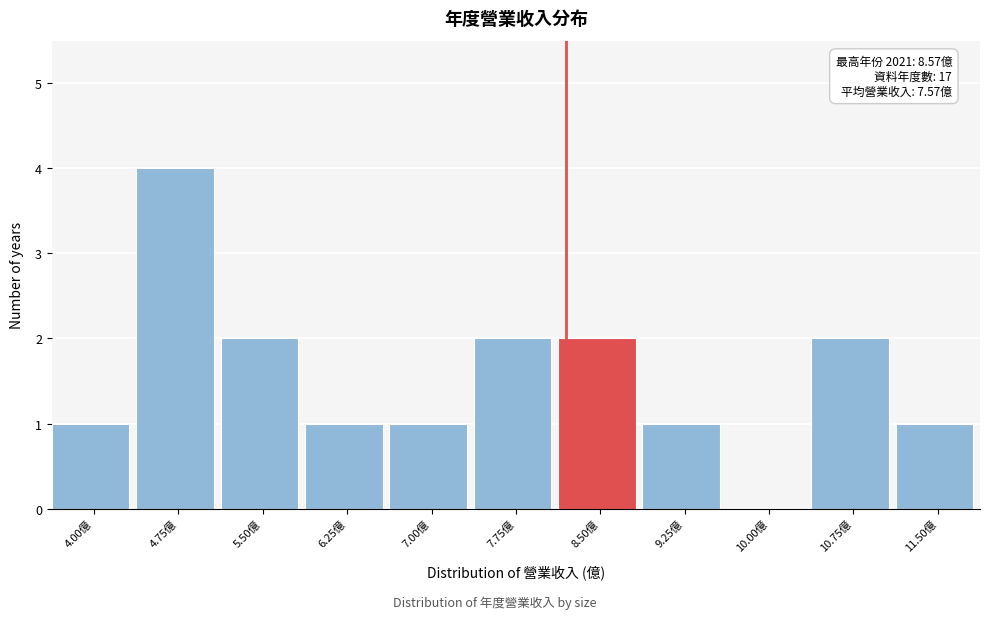

Reading left to right, transcribe all the data shown in this chart.

4.00億=1	4.75億=4	5.50億=2	6.25億=1	7.00億=1	7.75億=2	8.50億=2	9.25億=1	10.00億=0	10.75億=2	11.50億=1